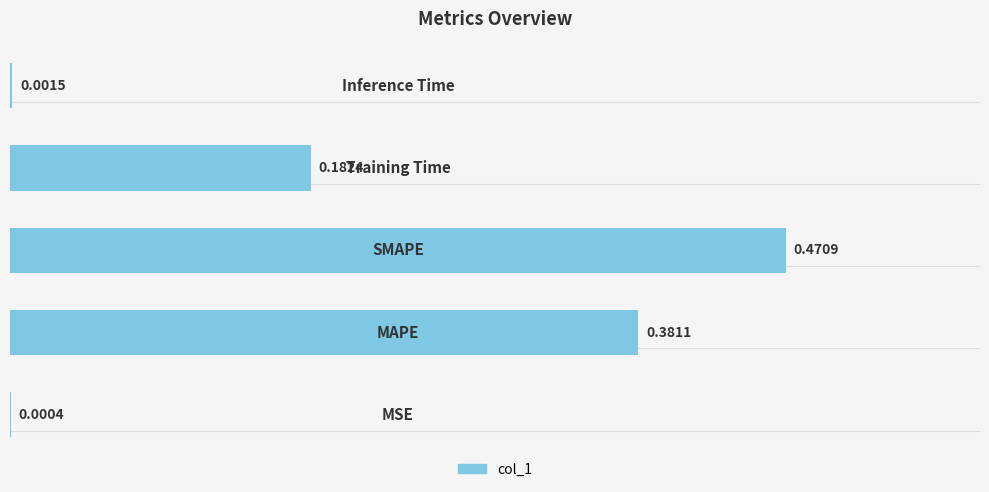

What is the sum of all values?

1.0